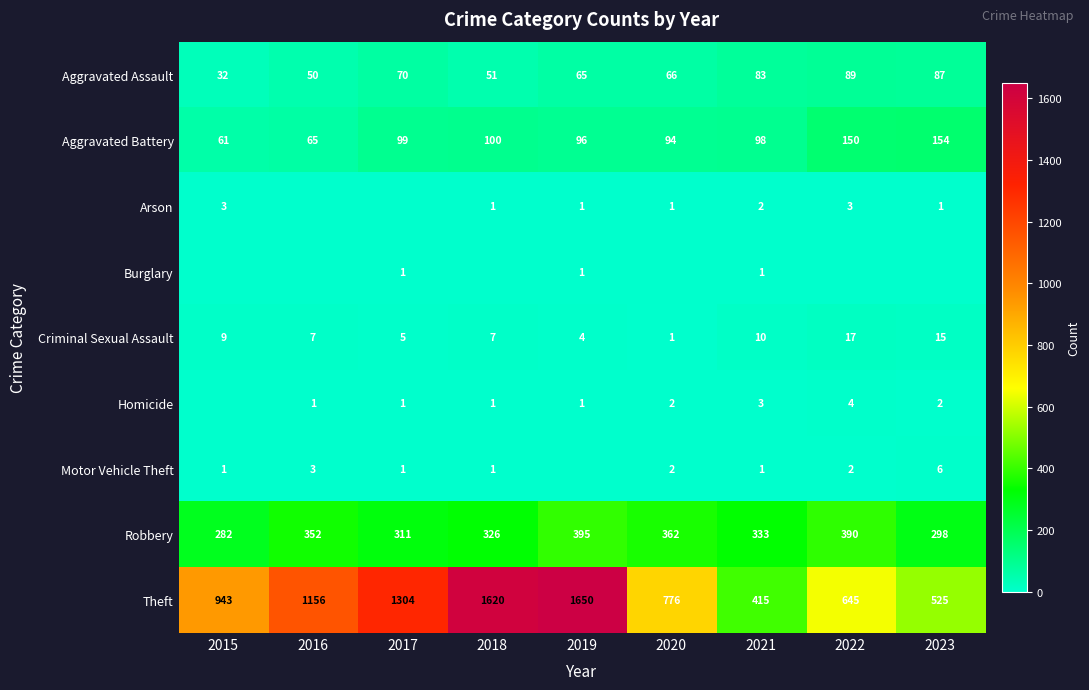

Which category has the lowest value across all series?

2016